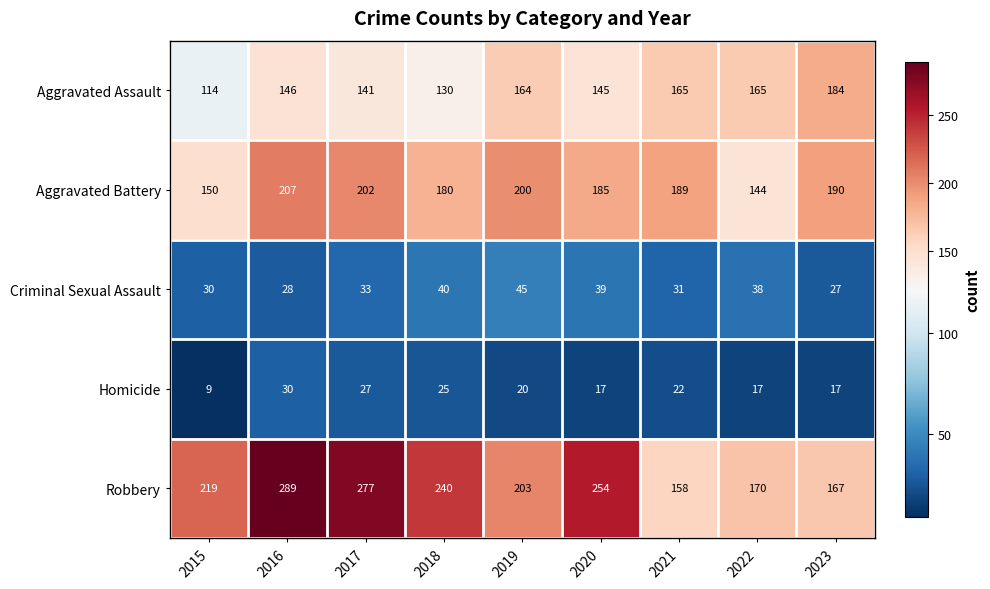

What is the difference between the Criminal Sexual Assault values at 2020 and 2019?

6